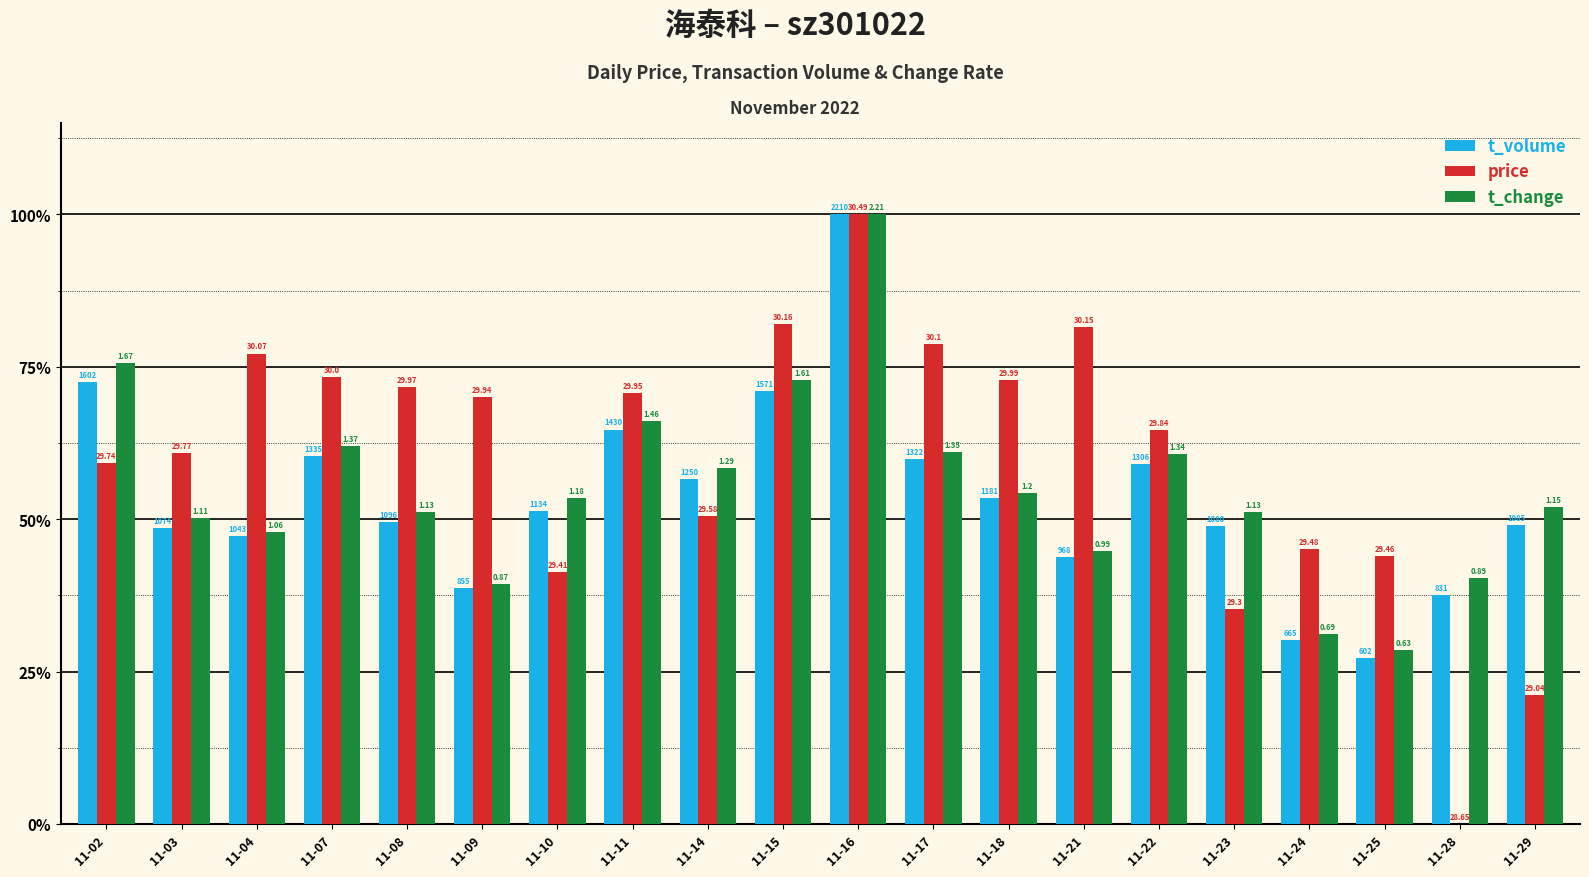

What are all the series names shown in the legend?

t_volume, price, t_change